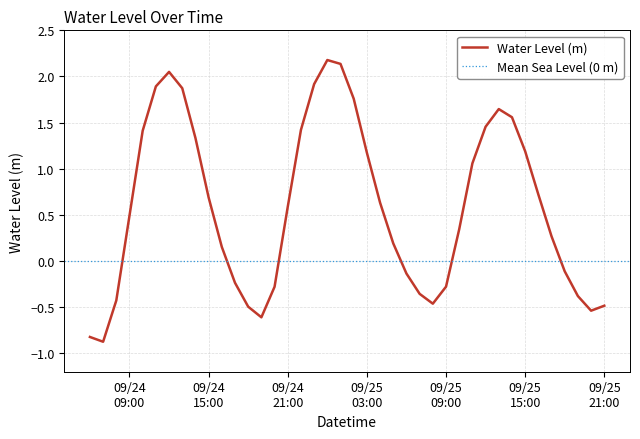

At which category does the chart reach its minimum across all series?

2024-09-24 07:00:00